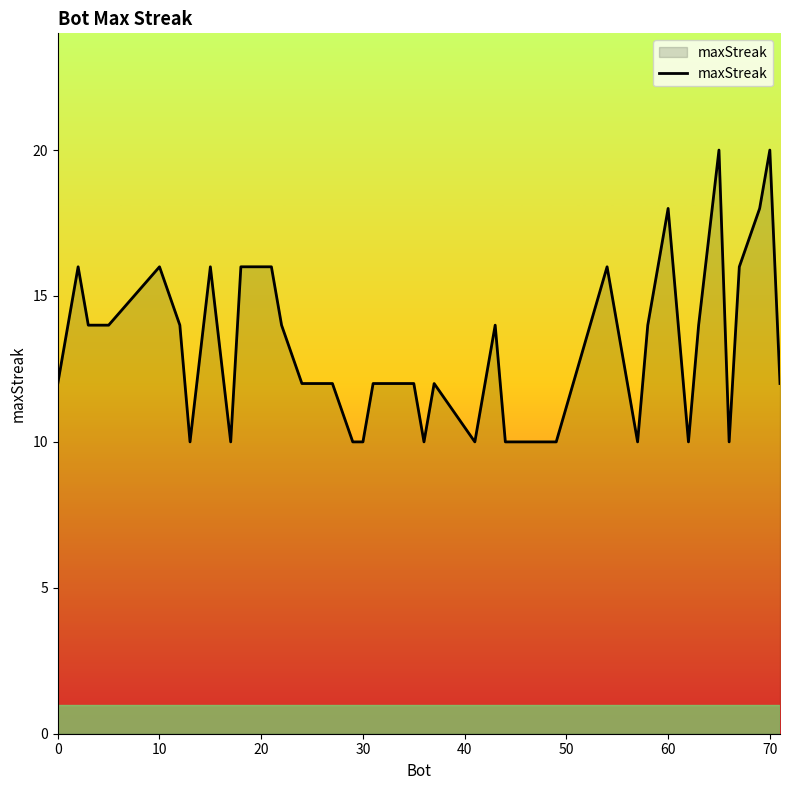

How many categories are shown in the chart?

40